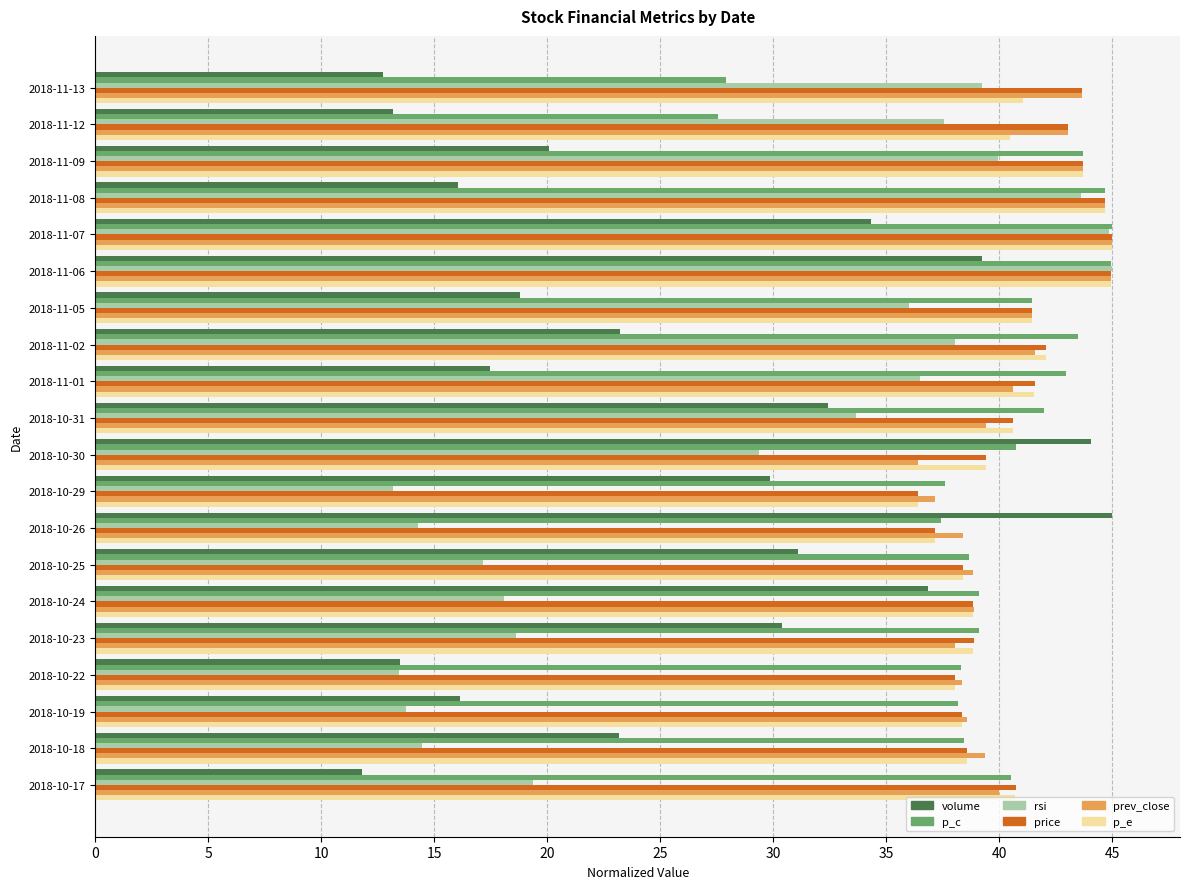

What is the smallest value displayed?

11.8